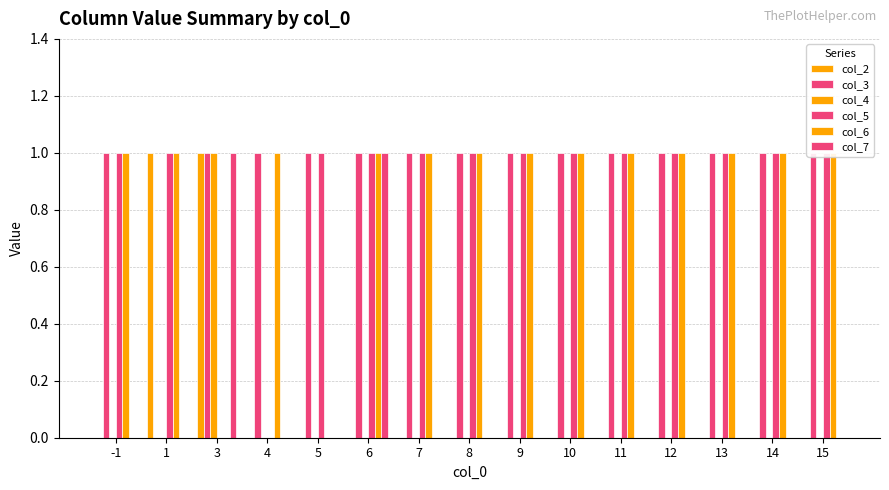

Reading left to right, what are all the values shown in this chart?

col_2: -1=0	1=1	3=1	4=0	5=0	6=0	7=0	8=0	9=0	10=0	11=0	12=0	13=0	14=0	15=0
col_3: -1=1	1=0	3=1	4=1	5=1	6=1	7=1	8=1	9=1	10=1	11=1	12=1	13=1	14=1	15=1
col_4: -1=0	1=0	3=1	4=0	5=0	6=0	7=0	8=0	9=0	10=0	11=0	12=0	13=0	14=0	15=0
col_5: -1=1	1=1	3=0	4=0	5=1	6=1	7=1	8=1	9=1	10=1	11=1	12=1	13=1	14=1	15=1
col_6: -1=1	1=1	3=0	4=1	5=0	6=1	7=1	8=1	9=1	10=1	11=1	12=1	13=1	14=1	15=1
col_7: -1=0	1=0	3=1	4=0	5=0	6=1	7=0	8=0	9=0	10=0	11=0	12=0	13=0	14=0	15=0